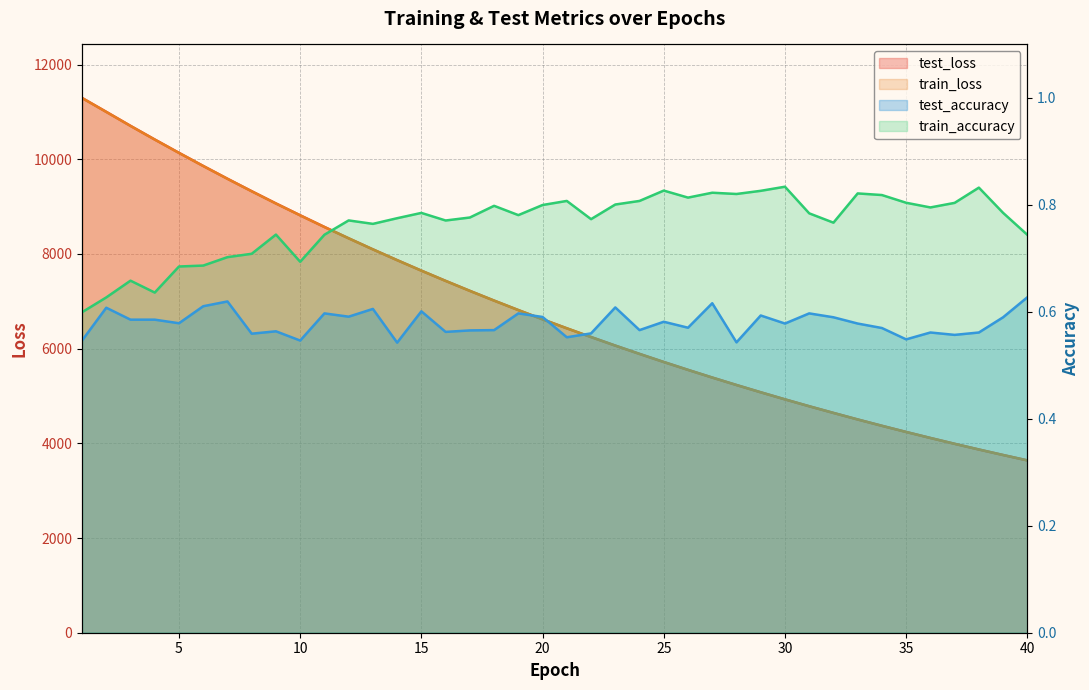

What is the maximum value for train_accuracy?

0.8